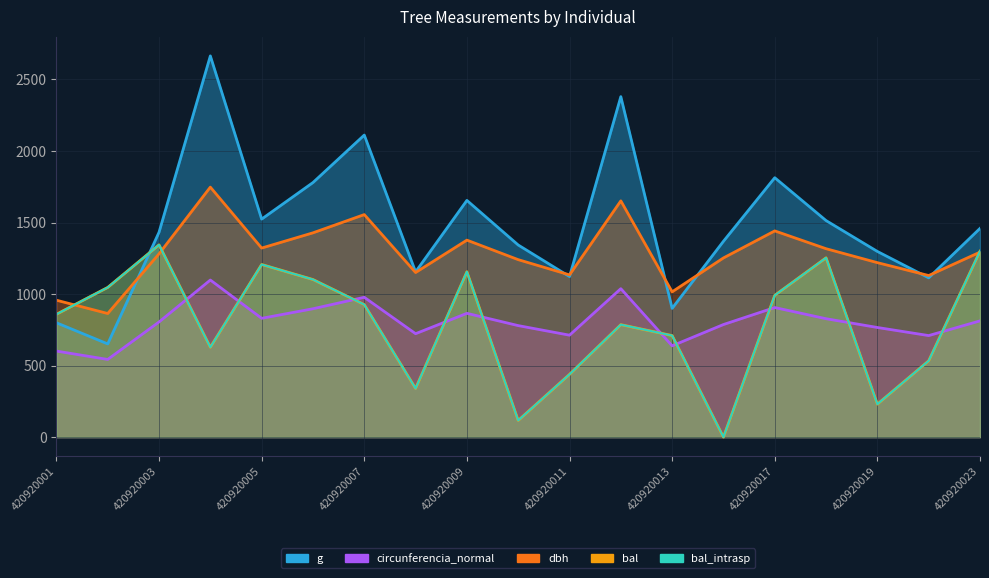

Which series has the widest spread of values?

g